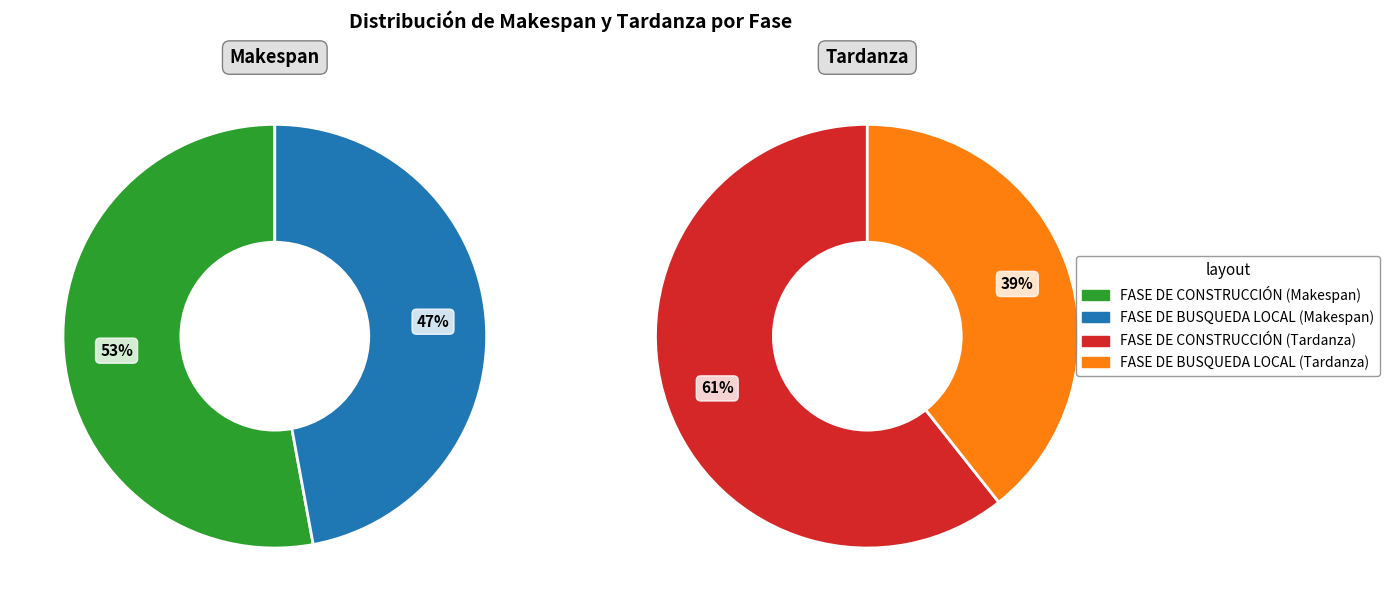

Count the number of slices in the pie.

2